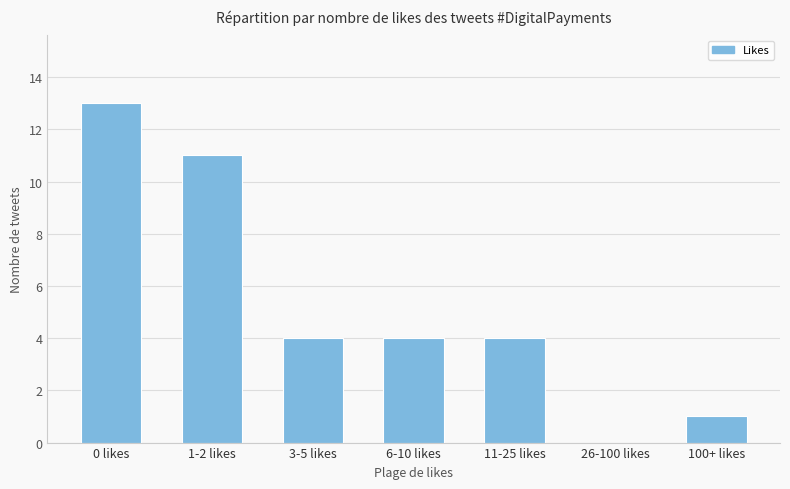

Count the number of categories in the chart.

7